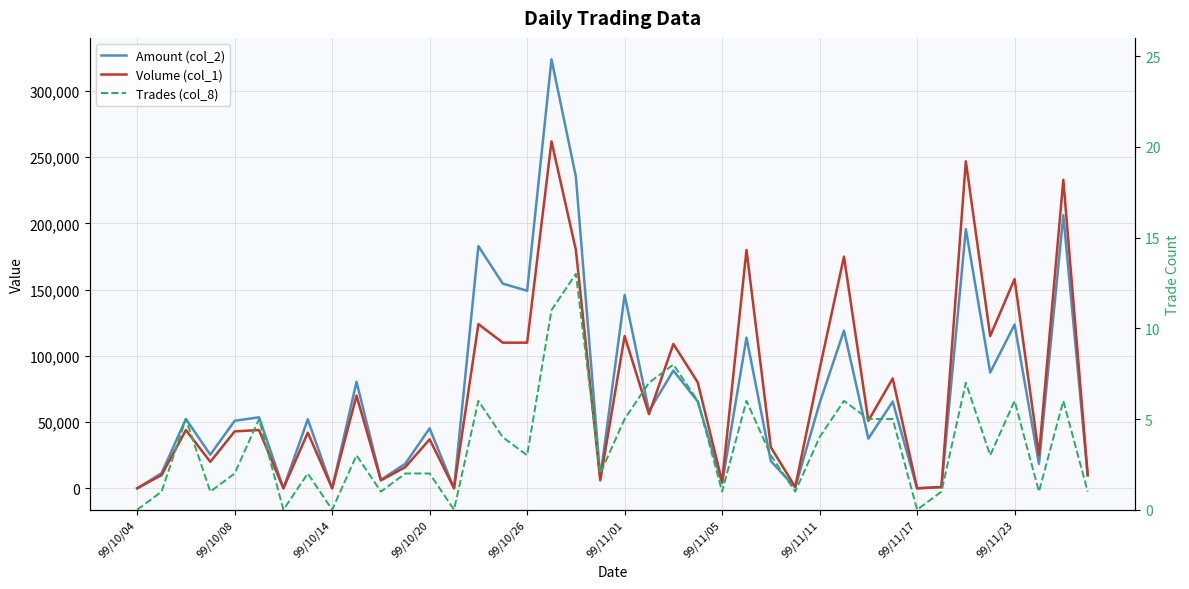

The Amount (col_2) series shows 89113 at 23. True or false?

False